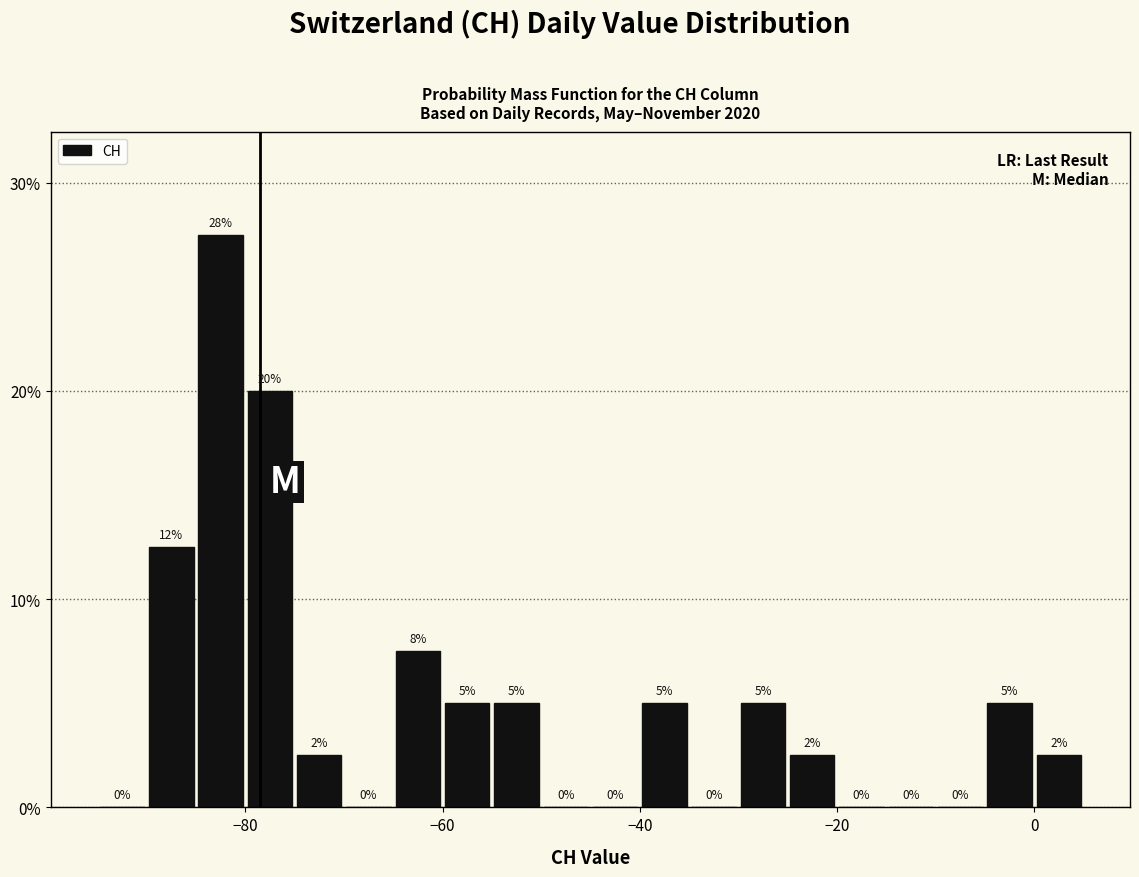

Read against the x-axis, roughly where is the centre of the tallest bar?

-82